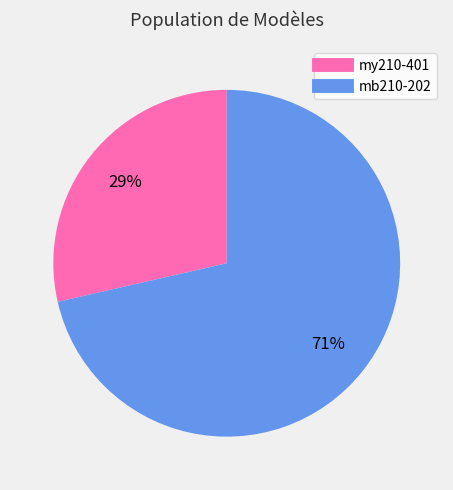

Rank the categories by value from highest to lowest.

mb210-202, mу210-401